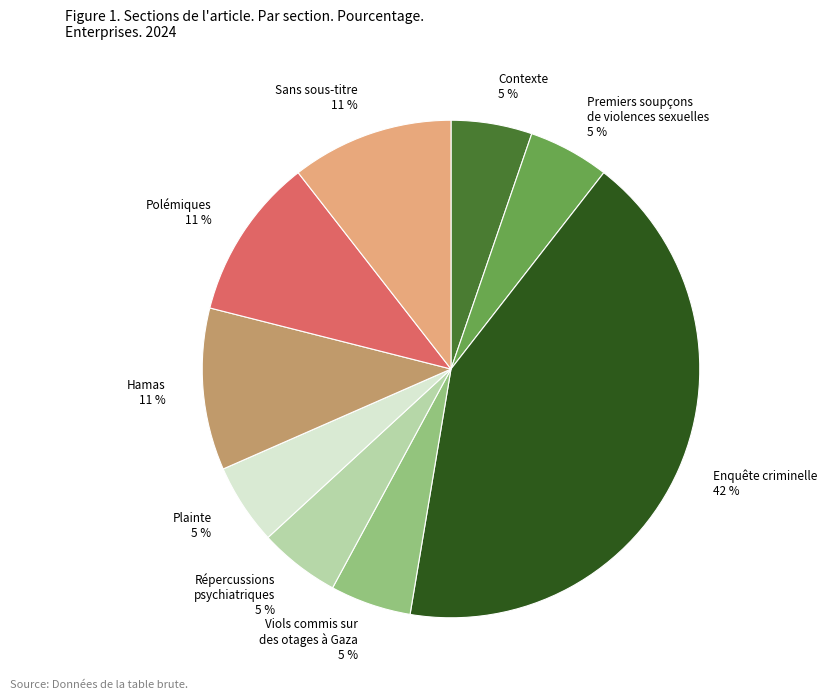

Which slice is the largest?

Enquête criminelle